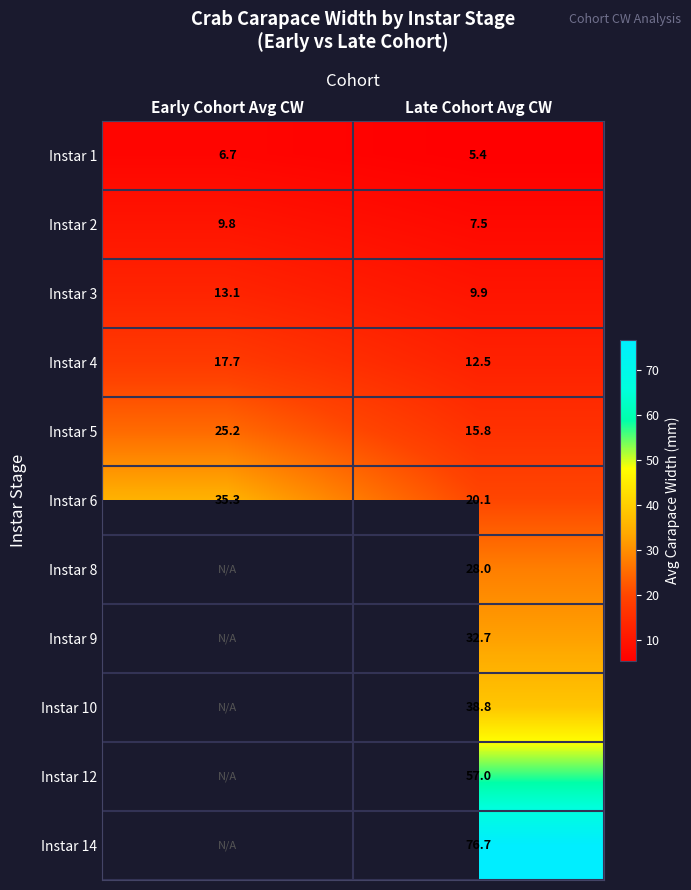

Count the number of data series in this chart.

11